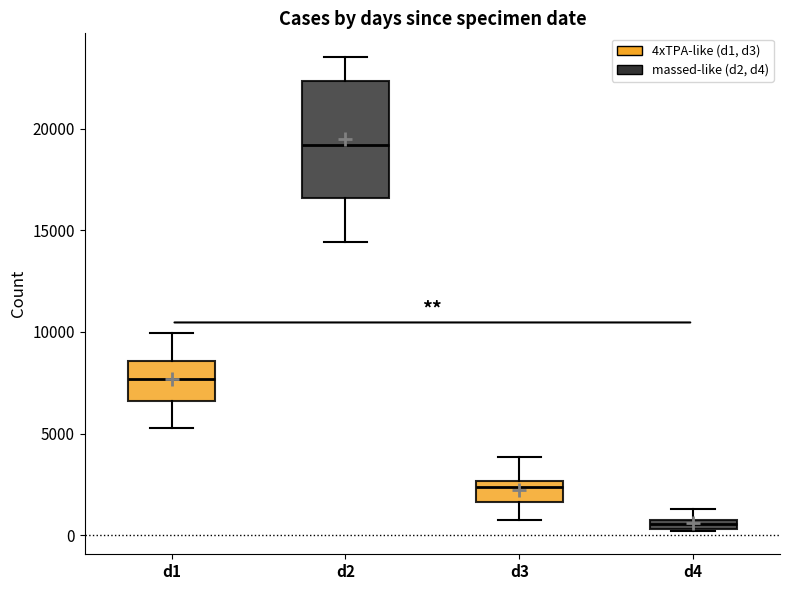

Where does the lower whisker of the box for d2 end on the y-axis? The values are not printed on the chart, so give them approximately, as read against the axis.

14500